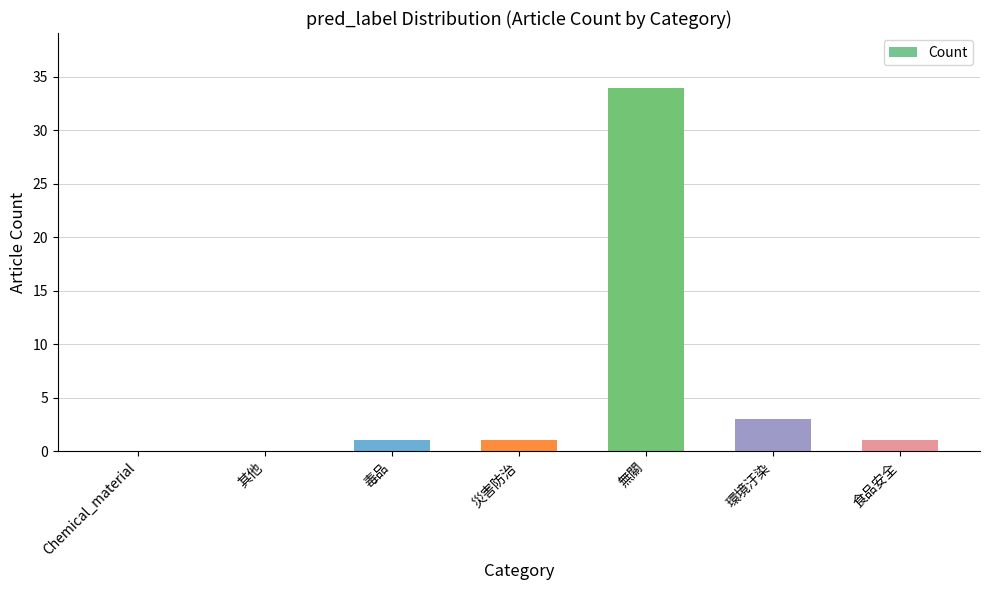

At which label is the value closest to 17?

環境汙染